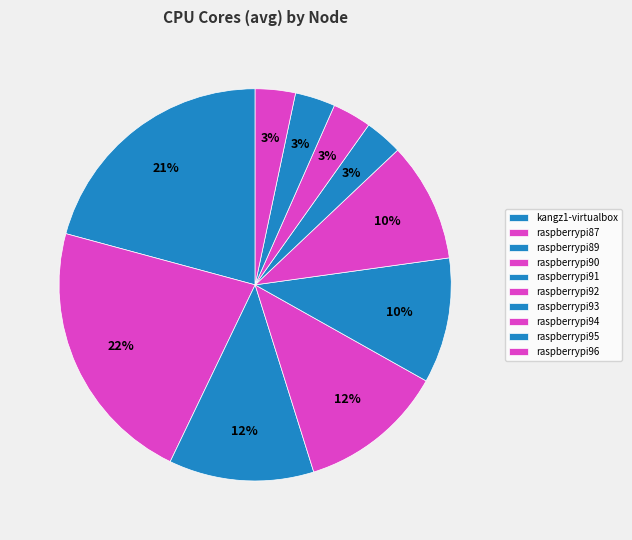

Do kangz1-virtualbox and raspberrypi95 together represent more than half of the pie?

No